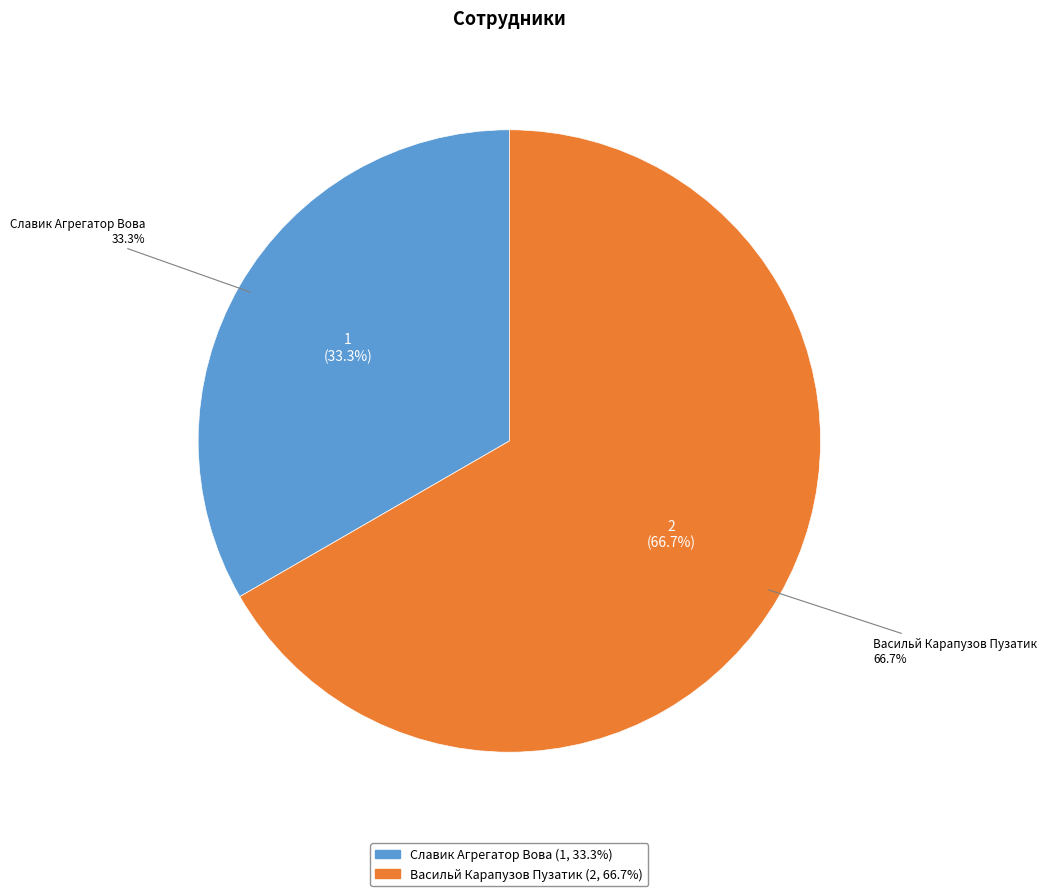

To the nearest percent, what percentage of the pie is Васильй Карапузов Пузатик?

67%